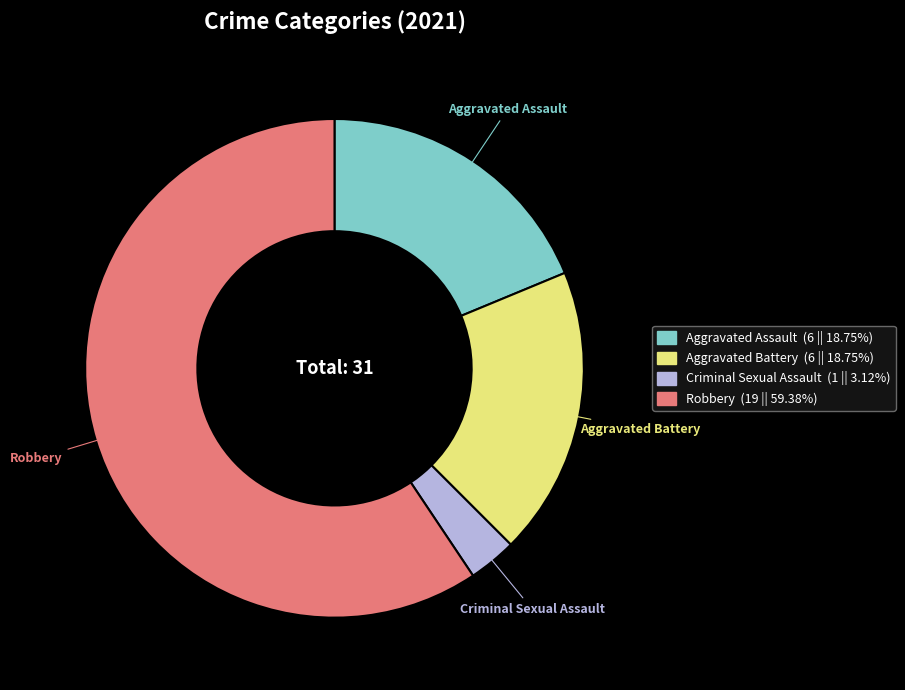

What is the smallest slice in the pie chart?

Criminal Sexual Assault